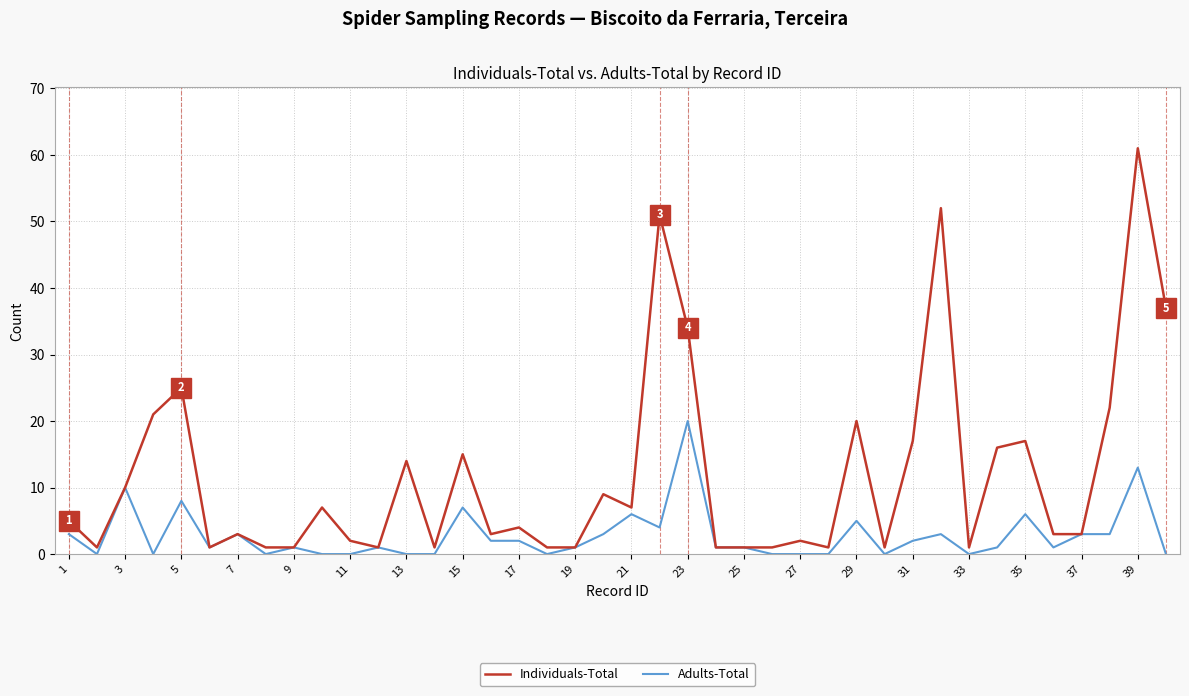

Rank the series by their maximum value, from lowest to highest.

Adults-Total, Individuals-Total